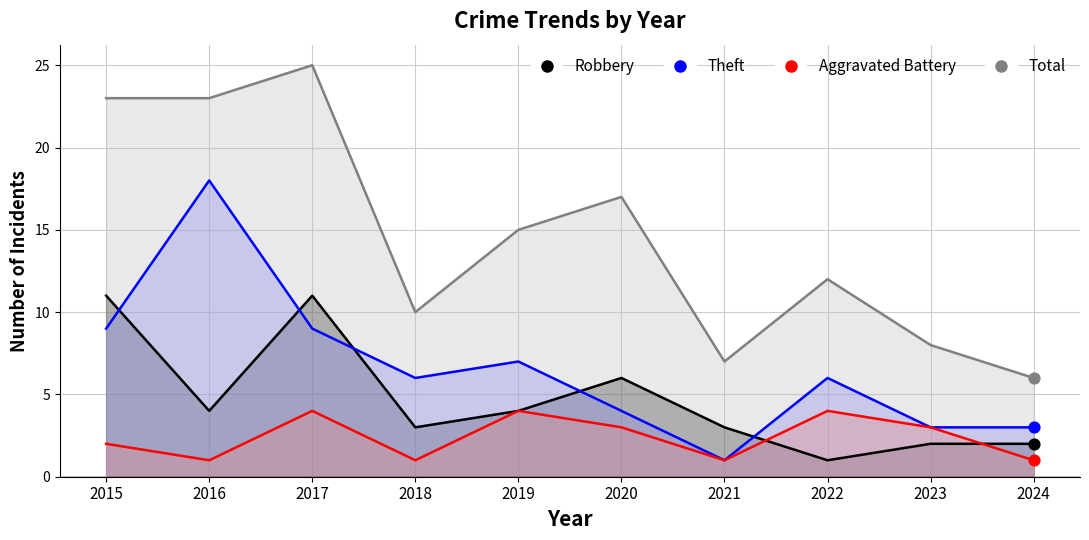

Which series contains the highest Y value?

Total